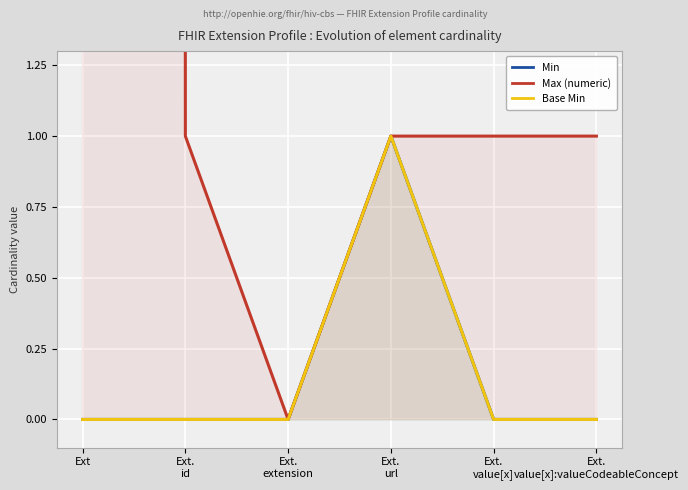

Reading right to left, what are all the values shown in this chart?

Min: Ext.
value[x]:valueCodeableConcept=0	Ext.
value[x]=0	Ext.
url=1	Ext.
extension=0	Ext.
id=0	Ext=0
Max (numeric): Ext.
value[x]:valueCodeableConcept=1	Ext.
value[x]=1	Ext.
url=1	Ext.
extension=0	Ext.
id=1	Ext=999
Base Min: Ext.
value[x]:valueCodeableConcept=0	Ext.
value[x]=0	Ext.
url=1	Ext.
extension=0	Ext.
id=0	Ext=0